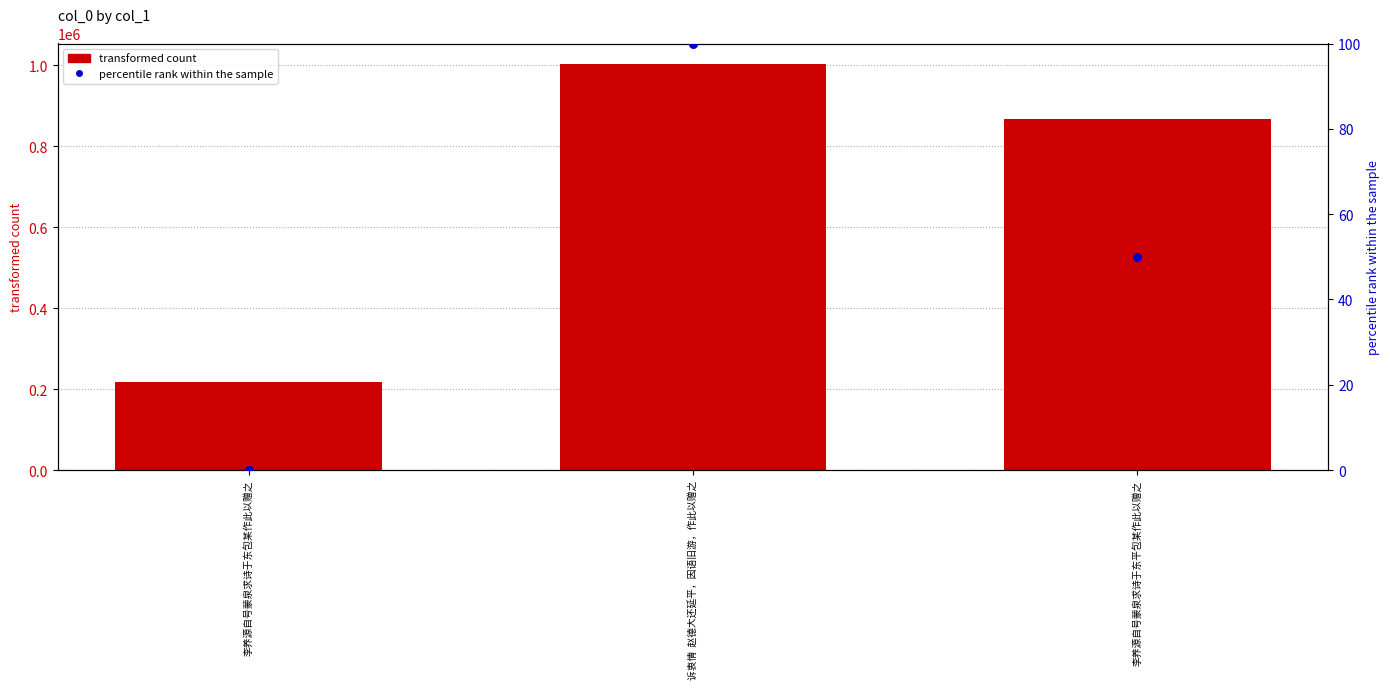

Which series has the largest total across all categories?

col_0